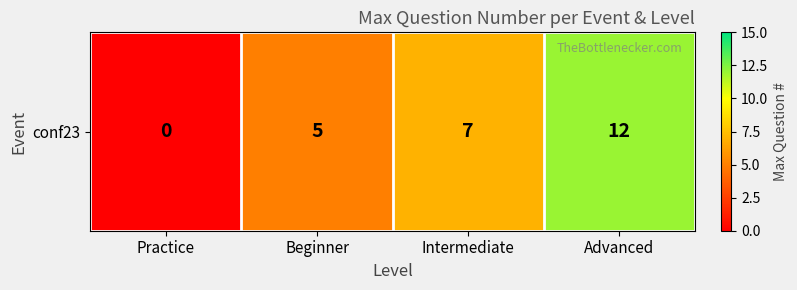

Which category has the highest value across all series?

Advanced